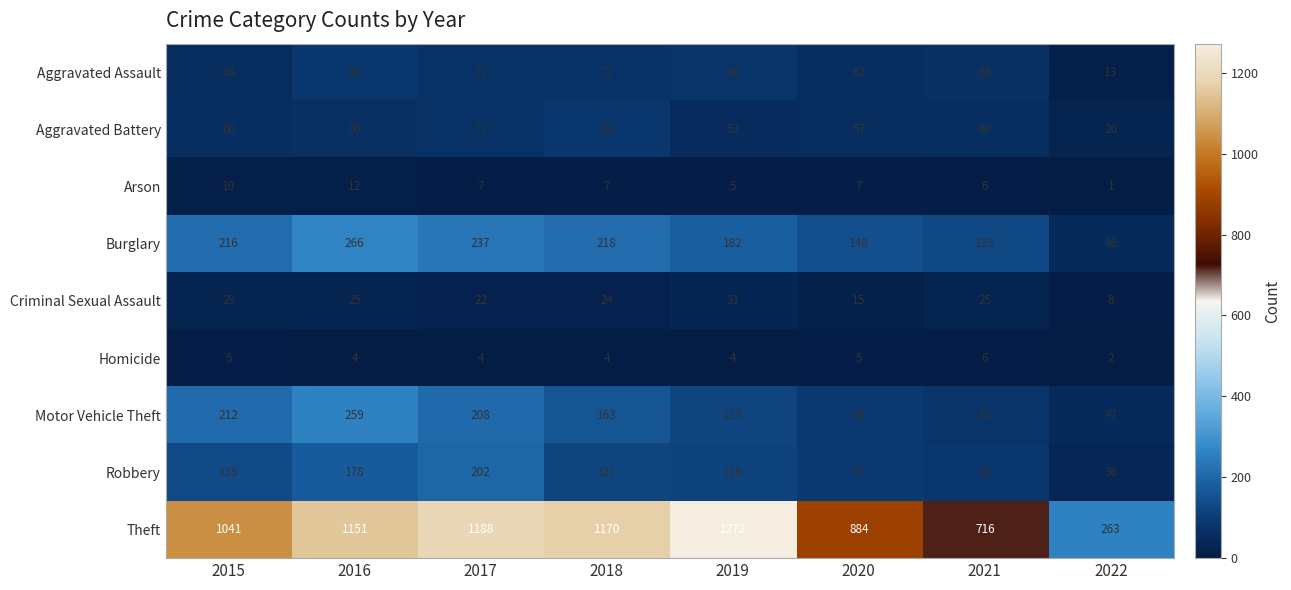

Where is Theft nearest to the value 767?

2021